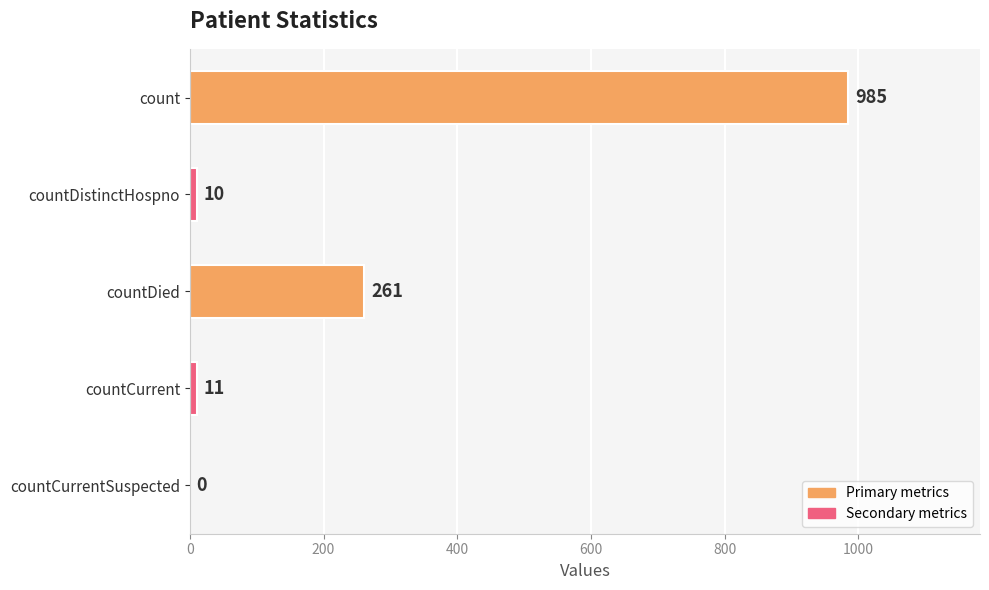

Which label corresponds to the largest value in the chart?

count